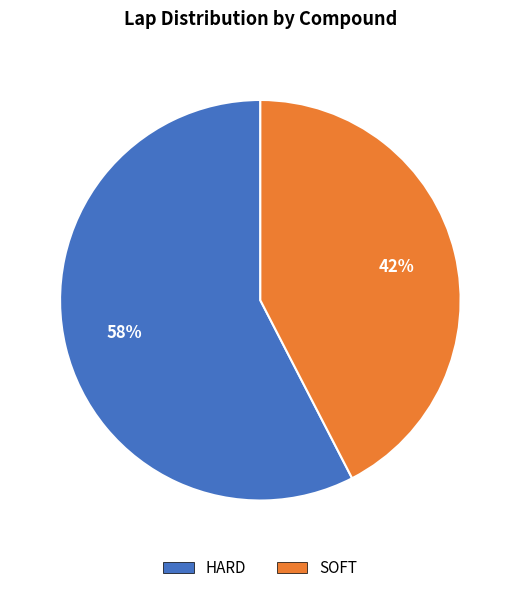

Which has a higher value, HARD or SOFT?

HARD